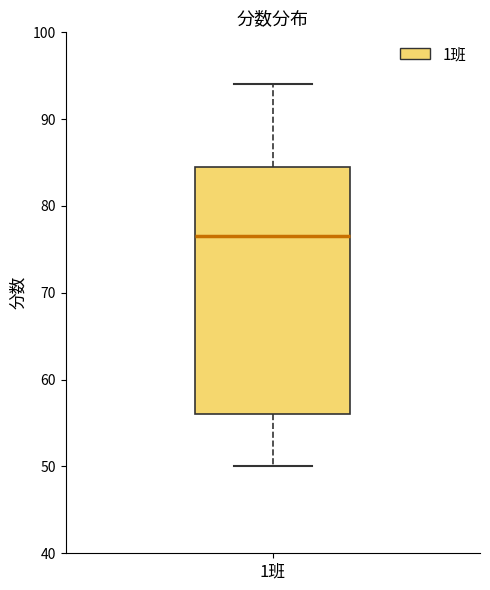

Transcribe this box plot: give where the median line is, the range the box spans, and where the two whiskers end, as read against the y-axis. The values are not printed on the chart, so give them approximately, as read against the axis.

median 77, box 56 to 85, whiskers 50 to 94